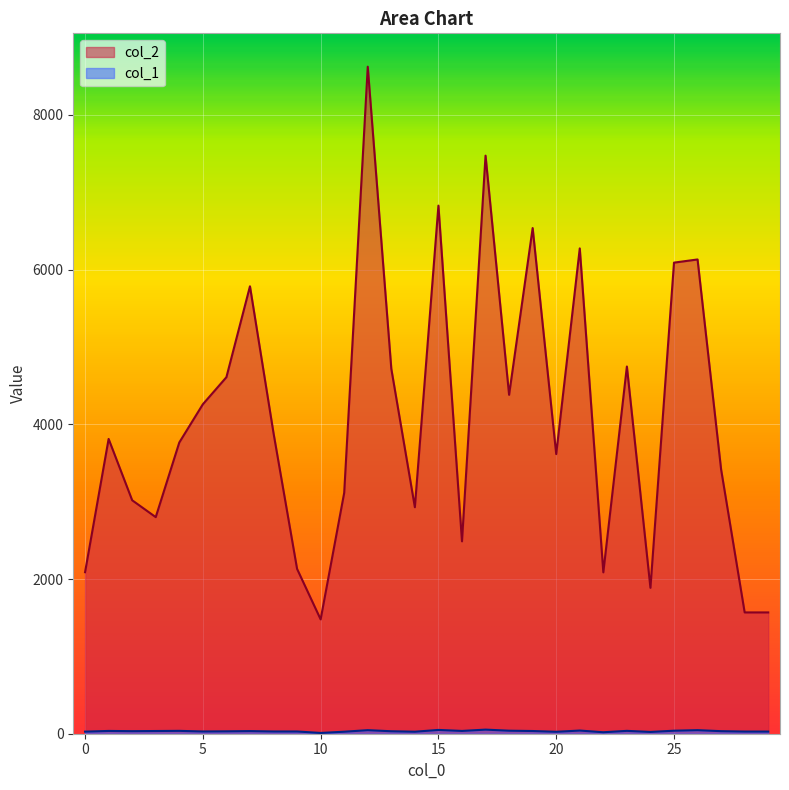

What is the average value of the col_1 series?

33